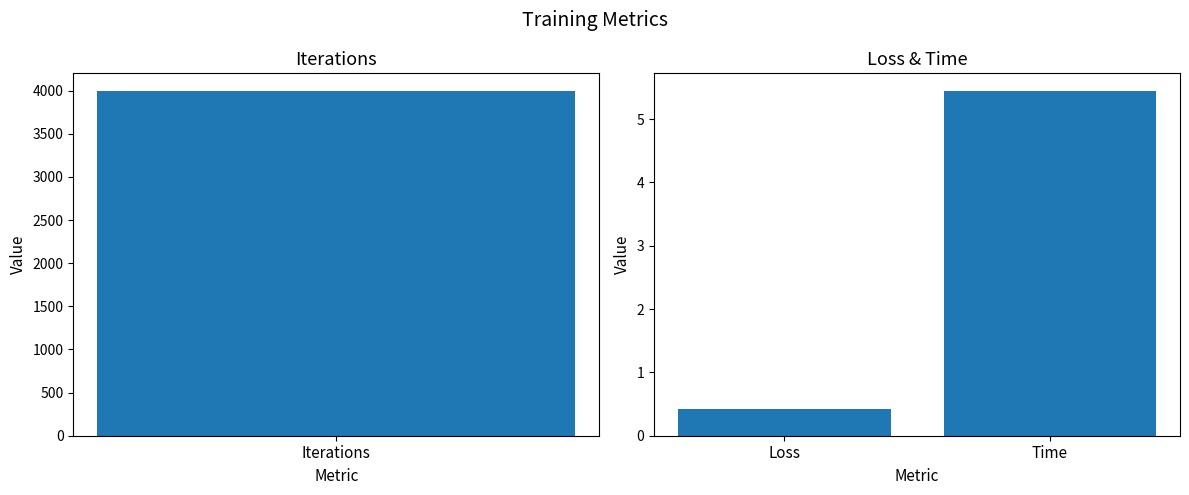

Are the bars grouped side by side (vs. stacked)?

No